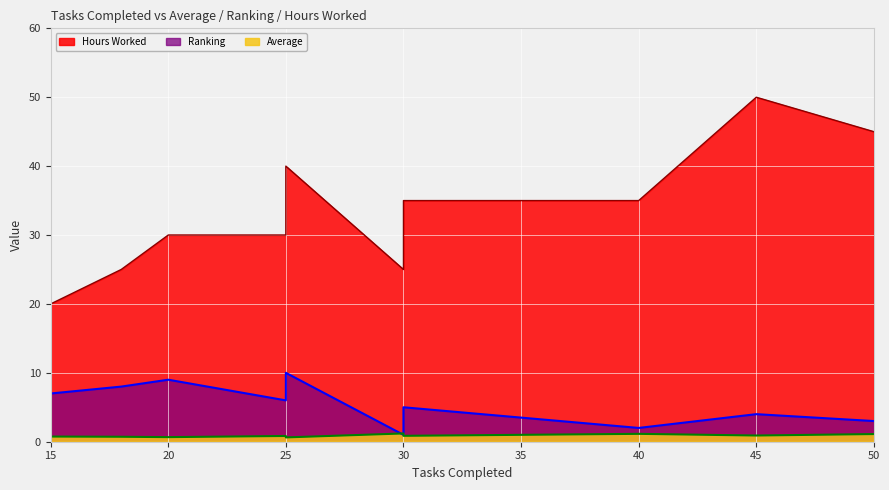

At which category is the sum across all series the highest?

45